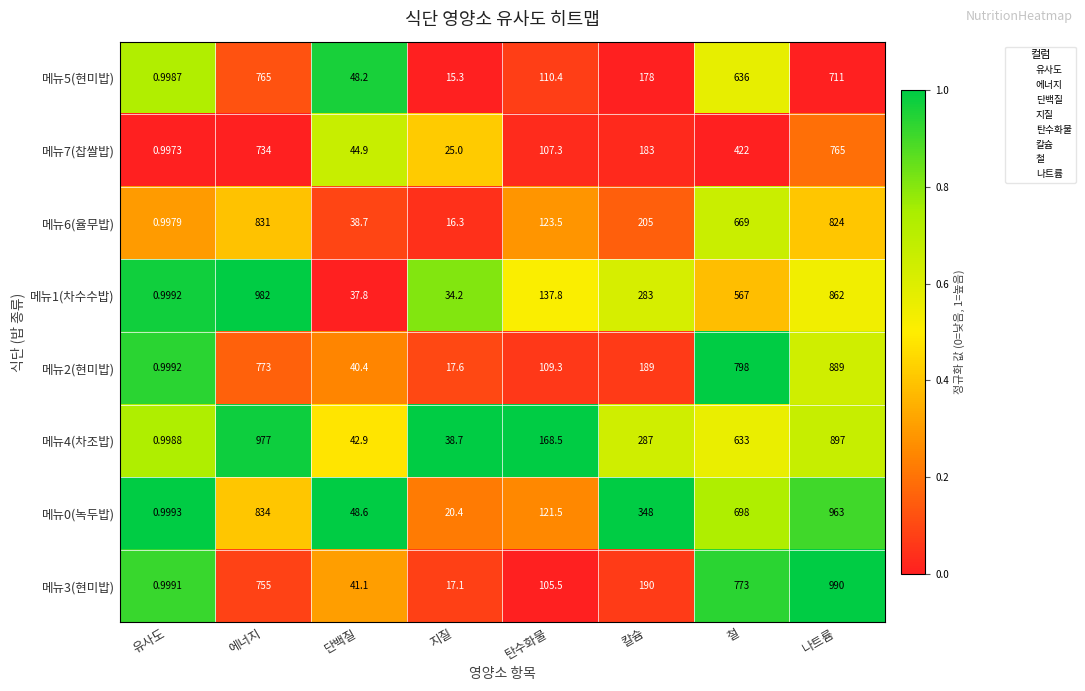

At which label does 메뉴7(찹쌀밥) first exceed 183?

에너지